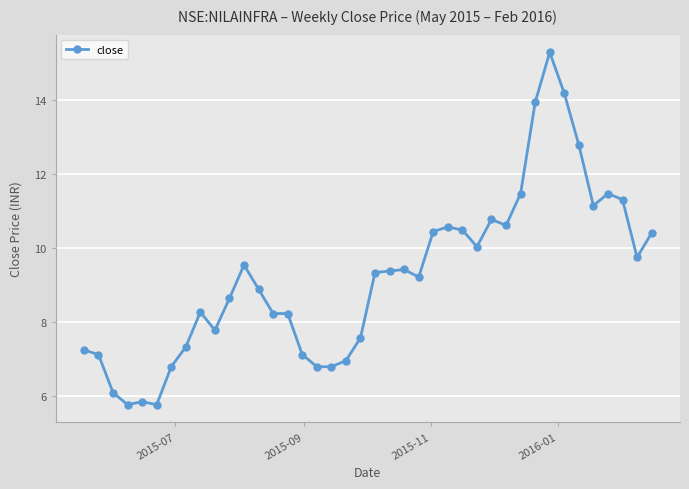

What is the sum of all values?

368.7